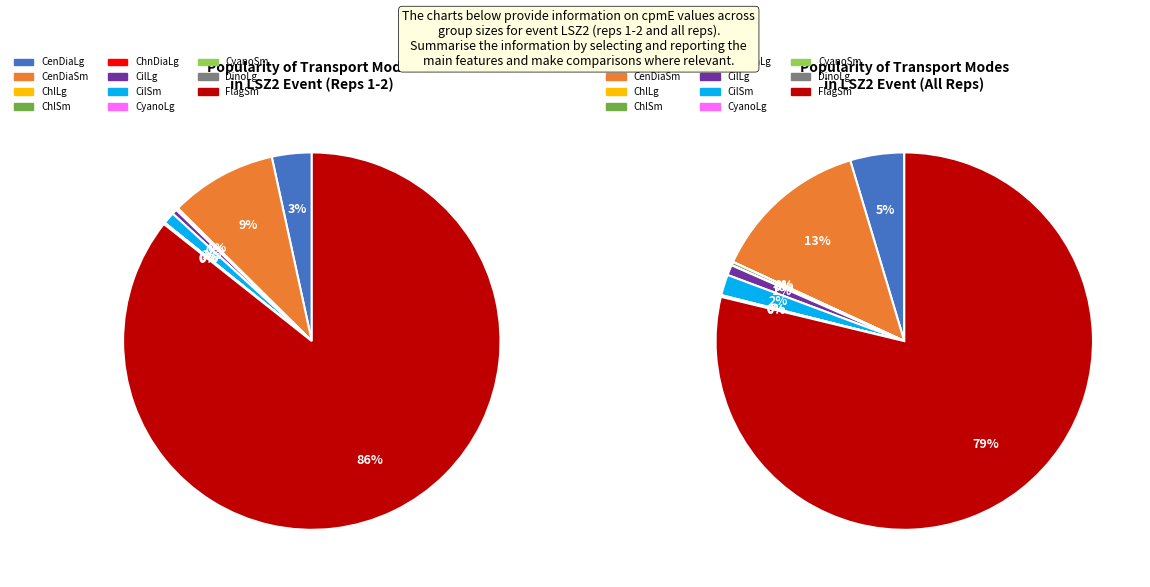

True or false: 10 accounts for 1% of the total.

False